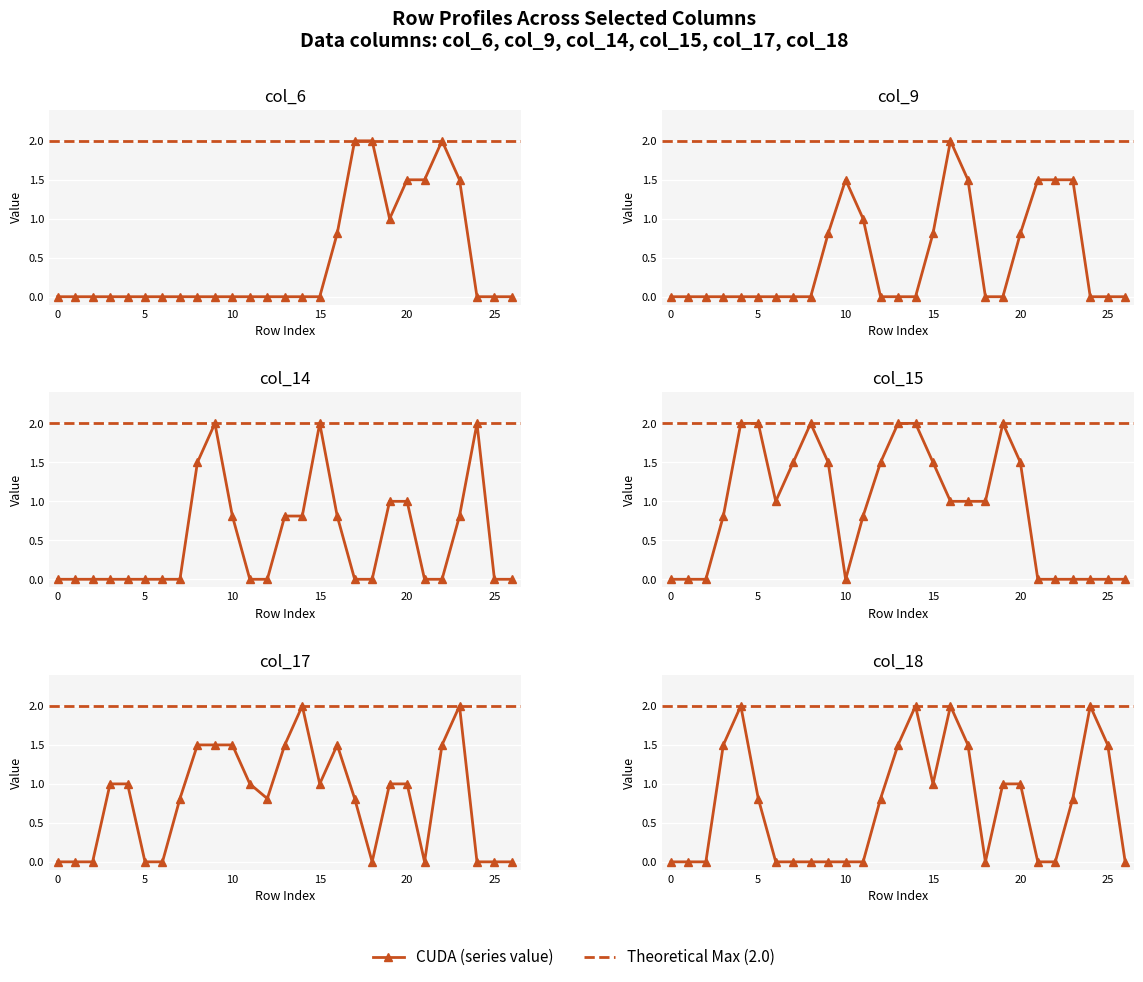

Which label corresponds to the largest value in the chart?

17